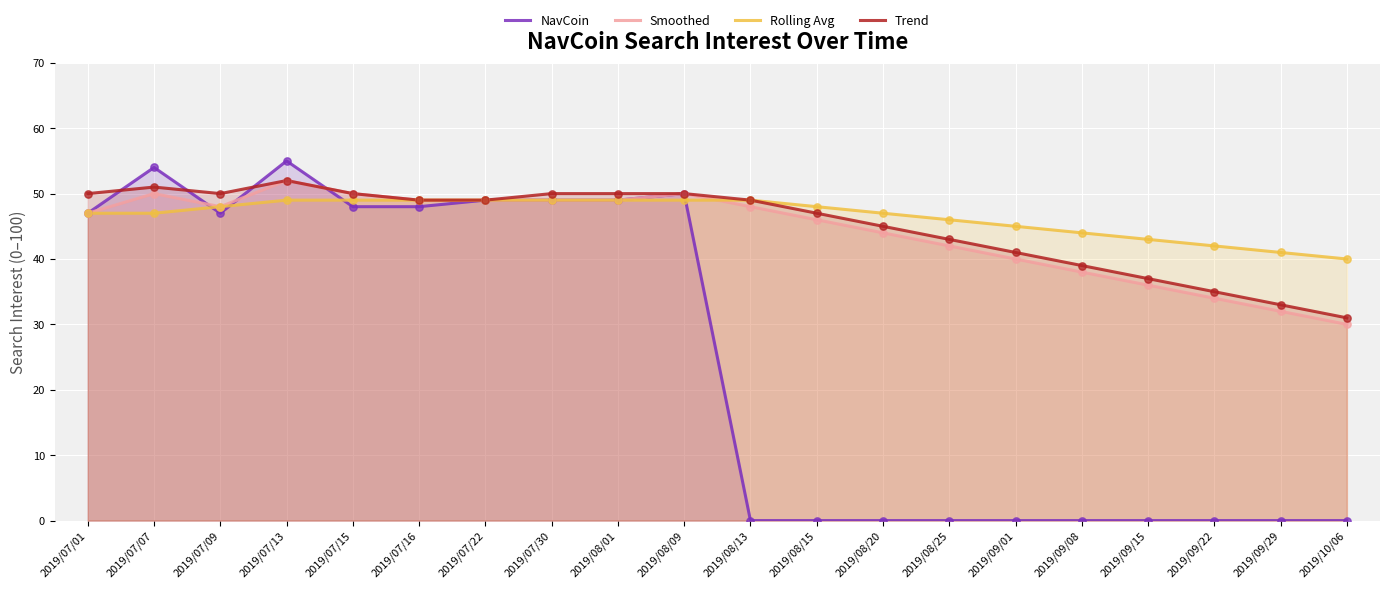

At how many categories does at least one series exceed 50?

2